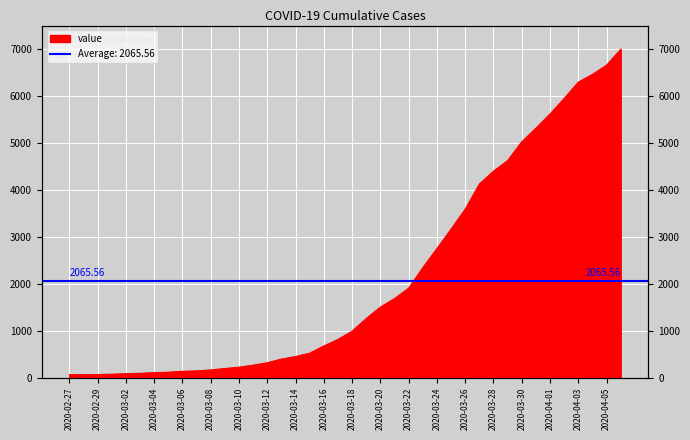

The value at 2020-03-15 is 523. True or false?

True